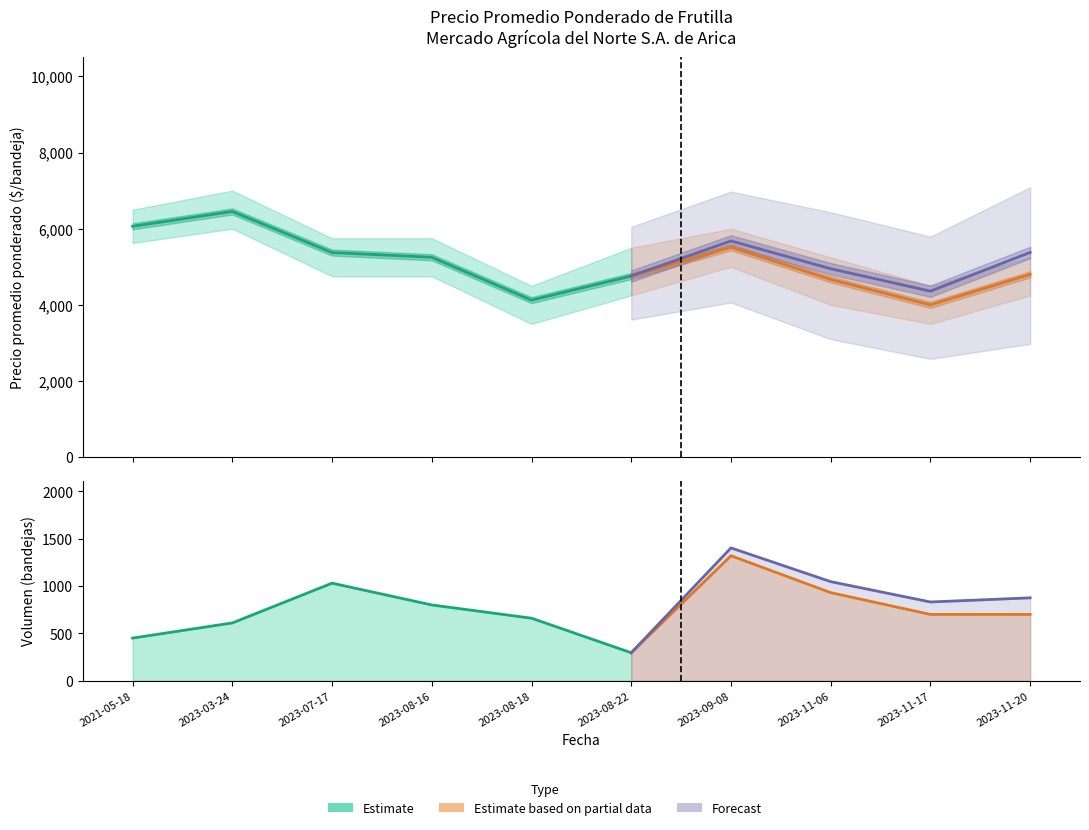

Which label corresponds to the smallest value in the chart?

2023-08-18